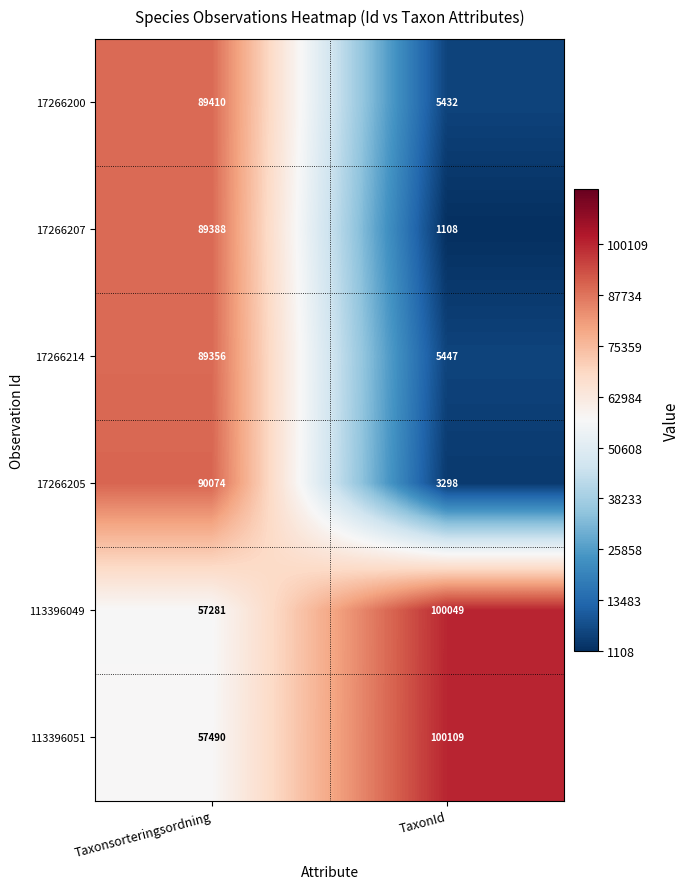

What is the difference between the maximum and minimum values in the 17266205 series?

86776